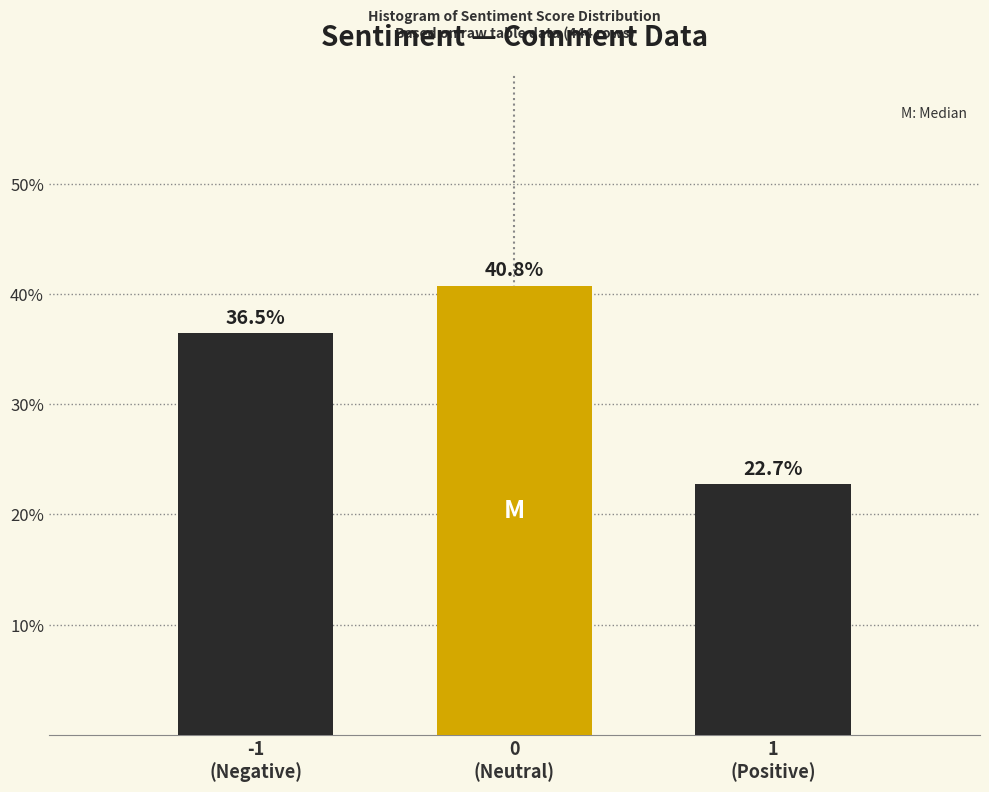

Reading left to right, extract all data points from this chart.

36.5	40.8	22.7